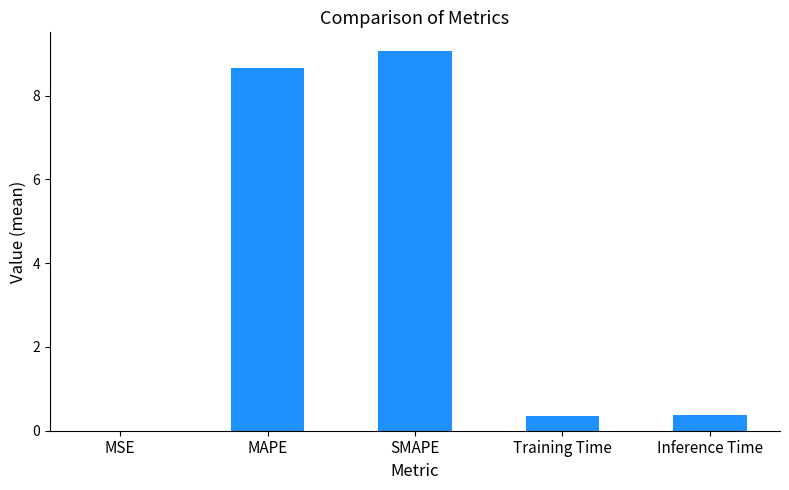

What is the maximum value shown in the chart?

9.1